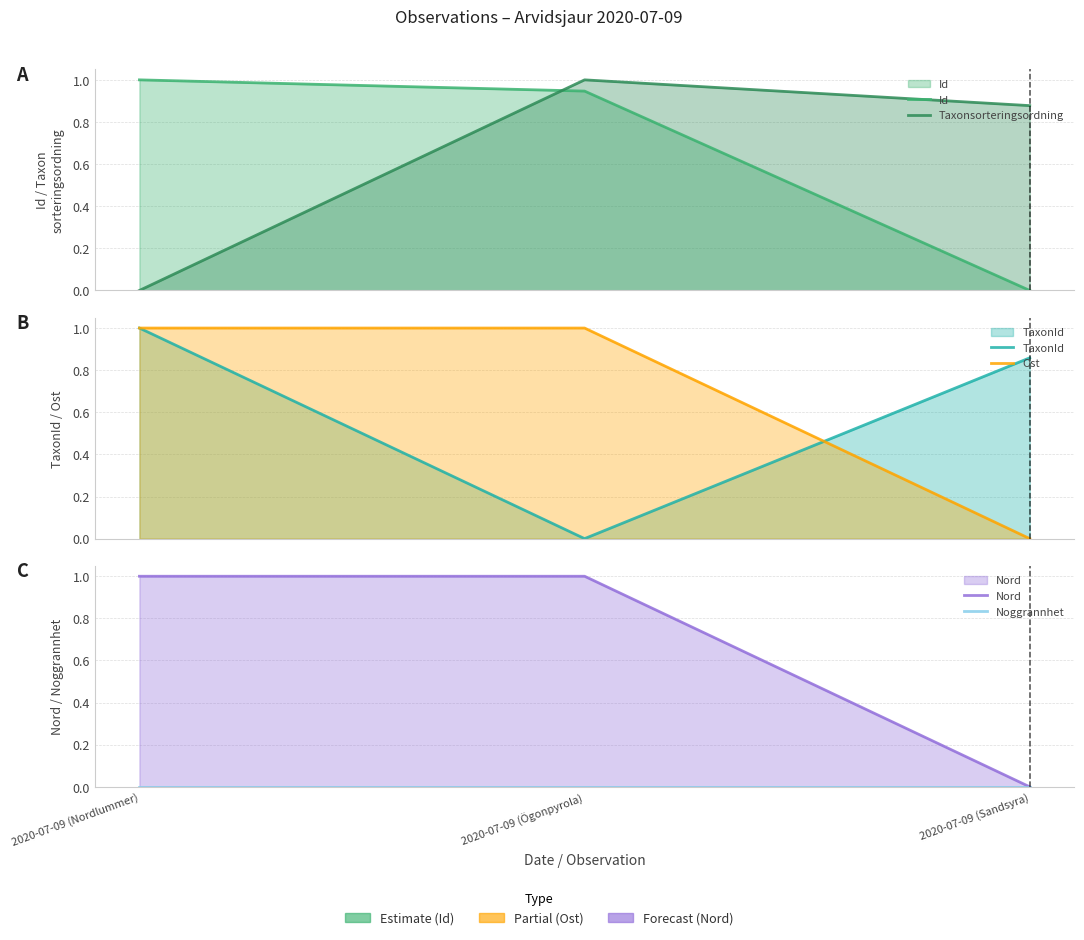

What is the difference between the highest and lowest values at 2020-07-09 (Ögonpyrola)?

1.0